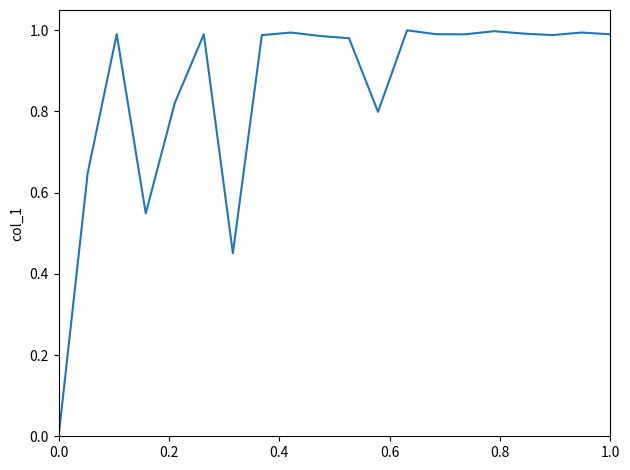

What is the label of the 5th point from the left?

0.8